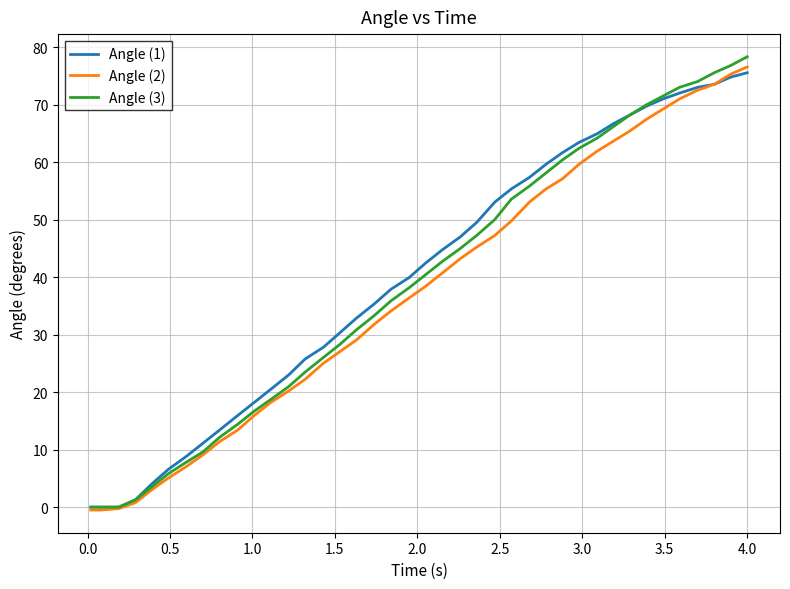

What are all the series names shown in the legend?

Angle (1), Angle (2), Angle (3)